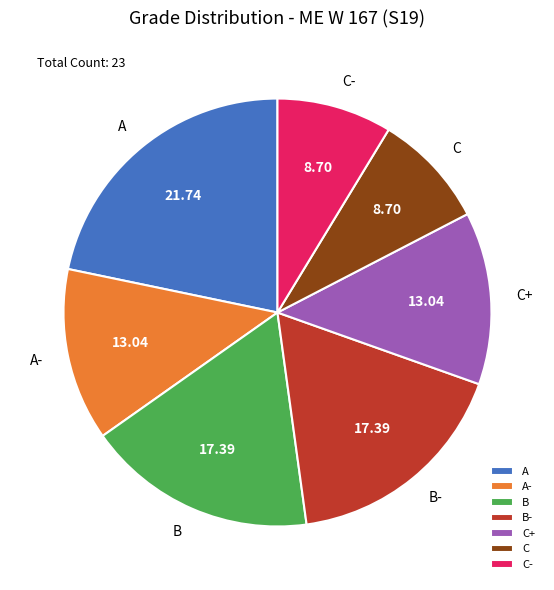

What is the largest slice in the pie chart?

A